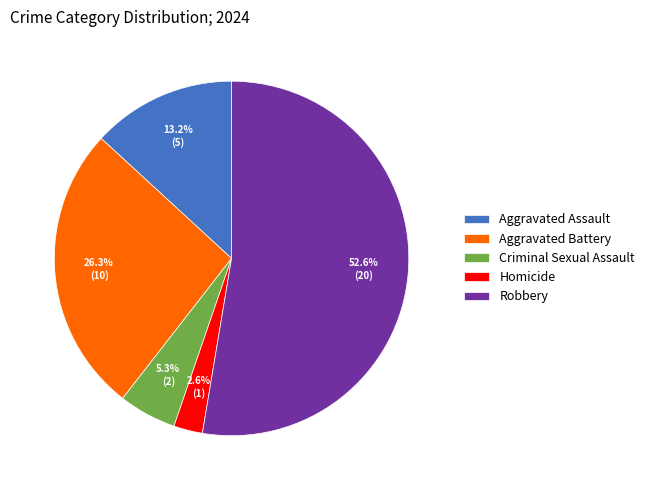

To the nearest percent, what is the combined percentage of Criminal Sexual Assault and Aggravated Assault?

18%